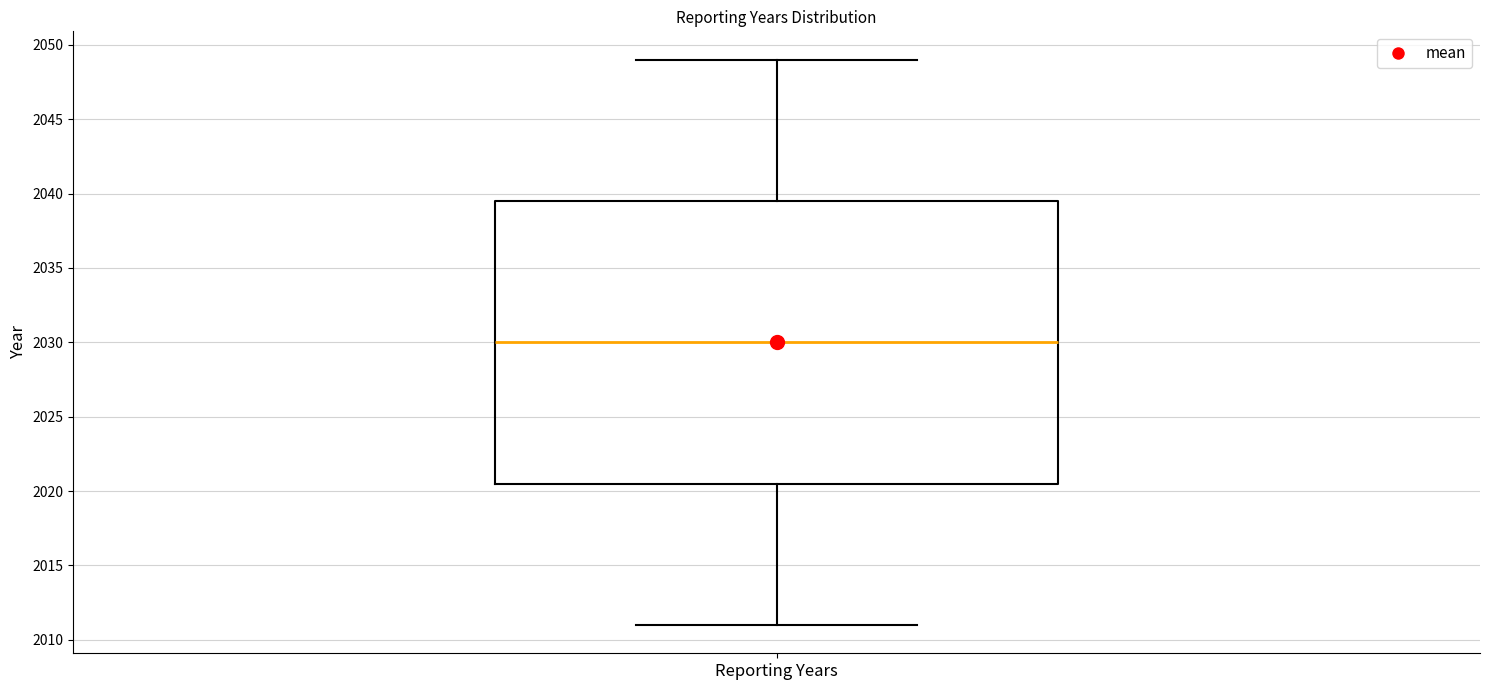

Transcribe this box plot: give where the median line is, the range the box spans, and where the two whiskers end, as read against the y-axis. The values are not printed on the chart, so give them approximately, as read against the axis.

median 2030.0, box 2020.5 to 2039.5, whiskers 2011.0 to 2049.0